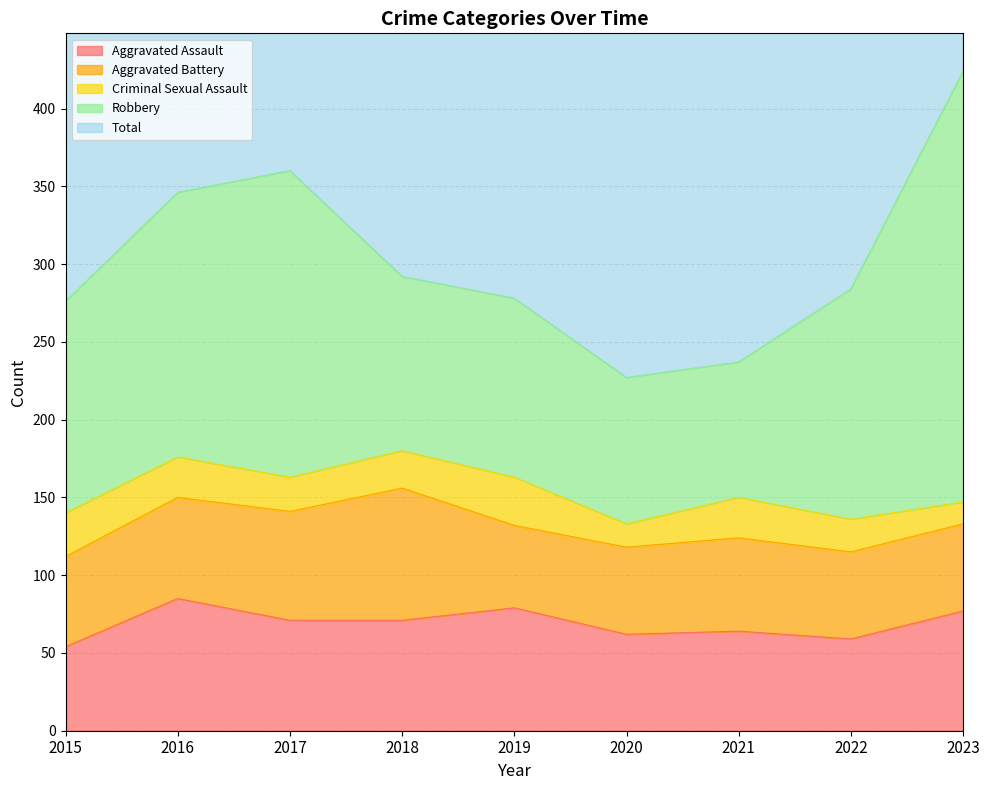

What are all the series names shown in the legend?

Aggravated Assault, Aggravated Battery, Criminal Sexual Assault, Robbery, Total